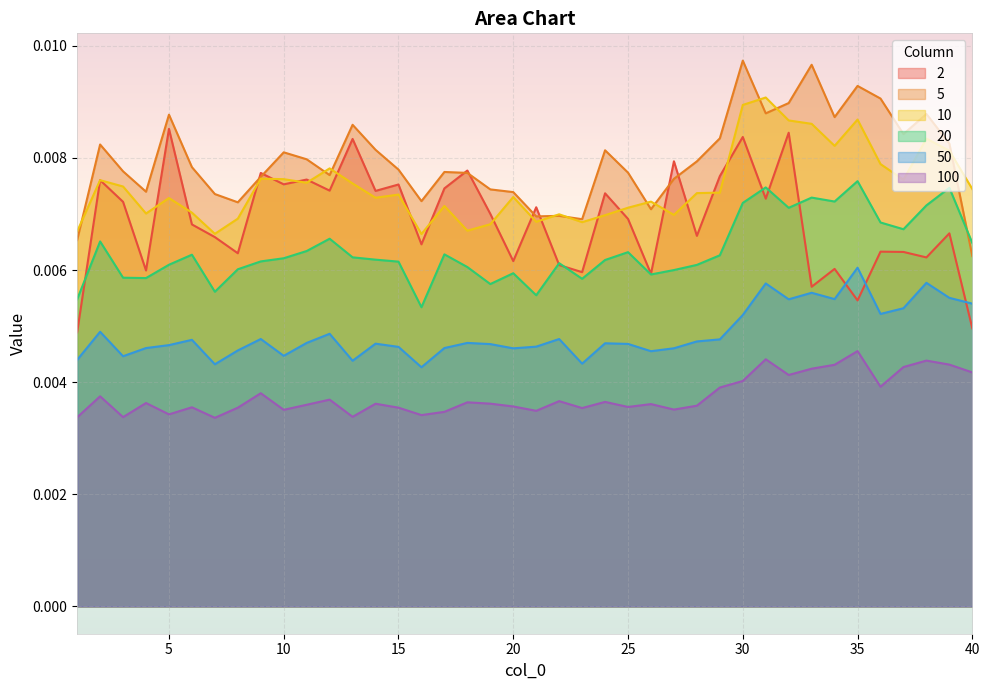

How many 5 values are between 0 and 1?

40